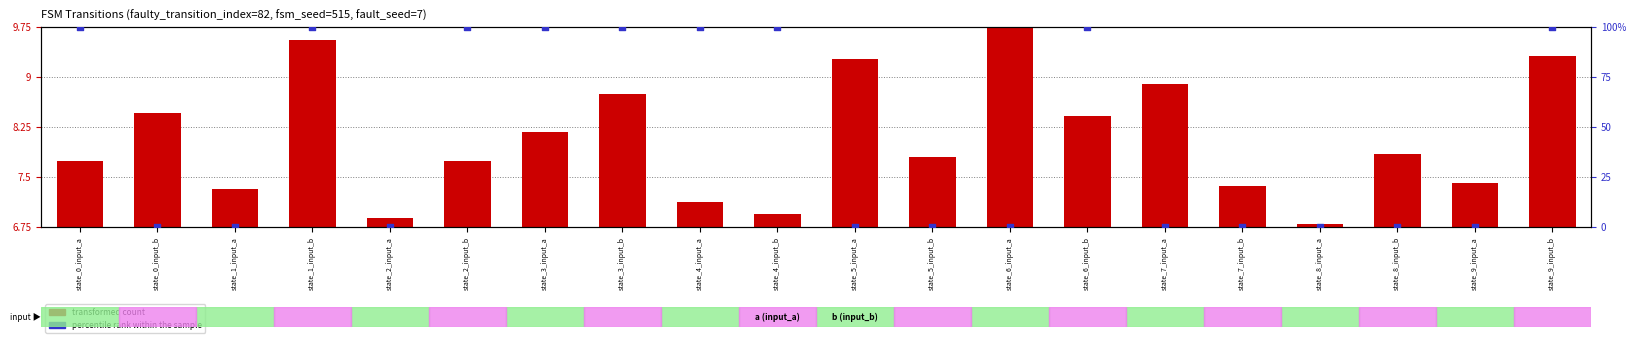

At how many categories does at least one series exceed 55?

9